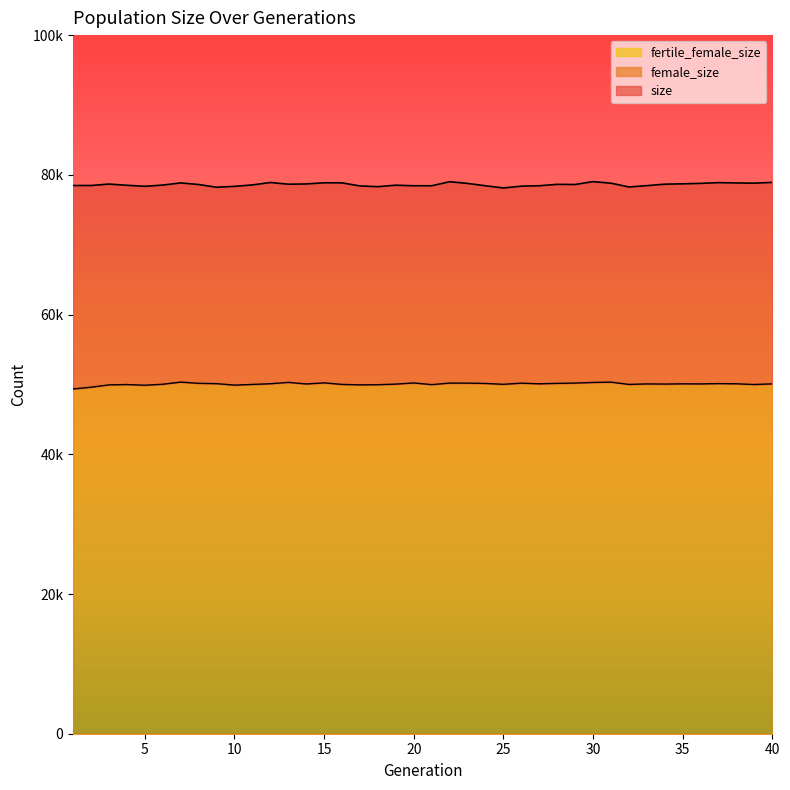

Does the chart have visible grid lines?

No